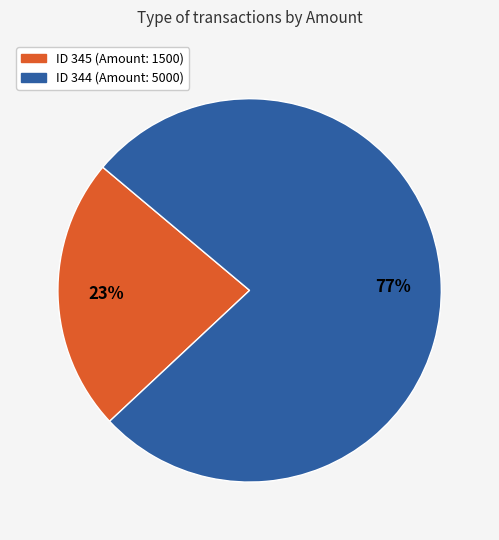

How many segments does this pie chart have?

2